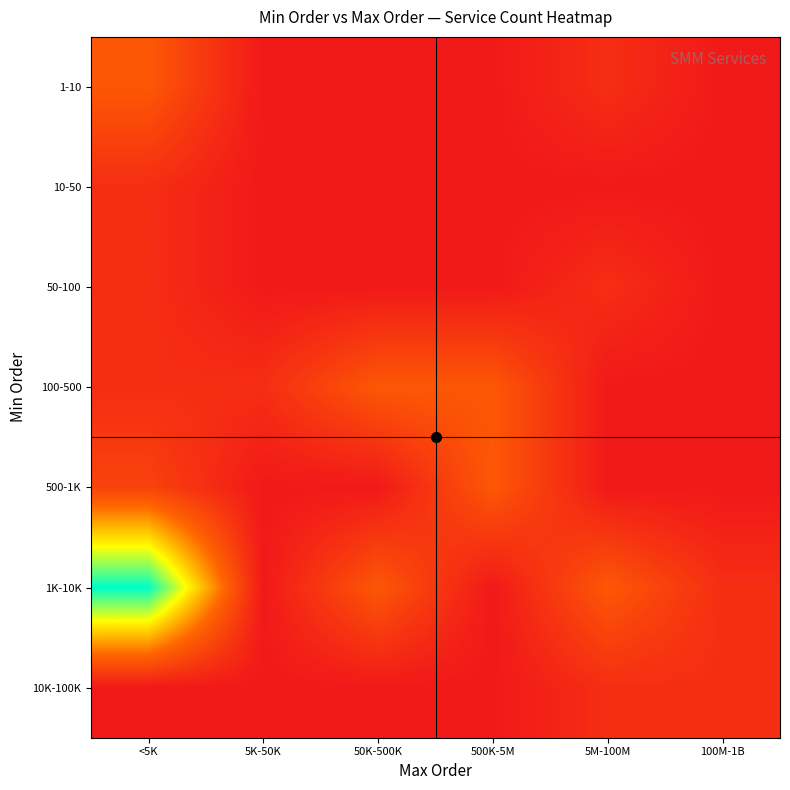

At how many categories does at least one series exceed 9?

1